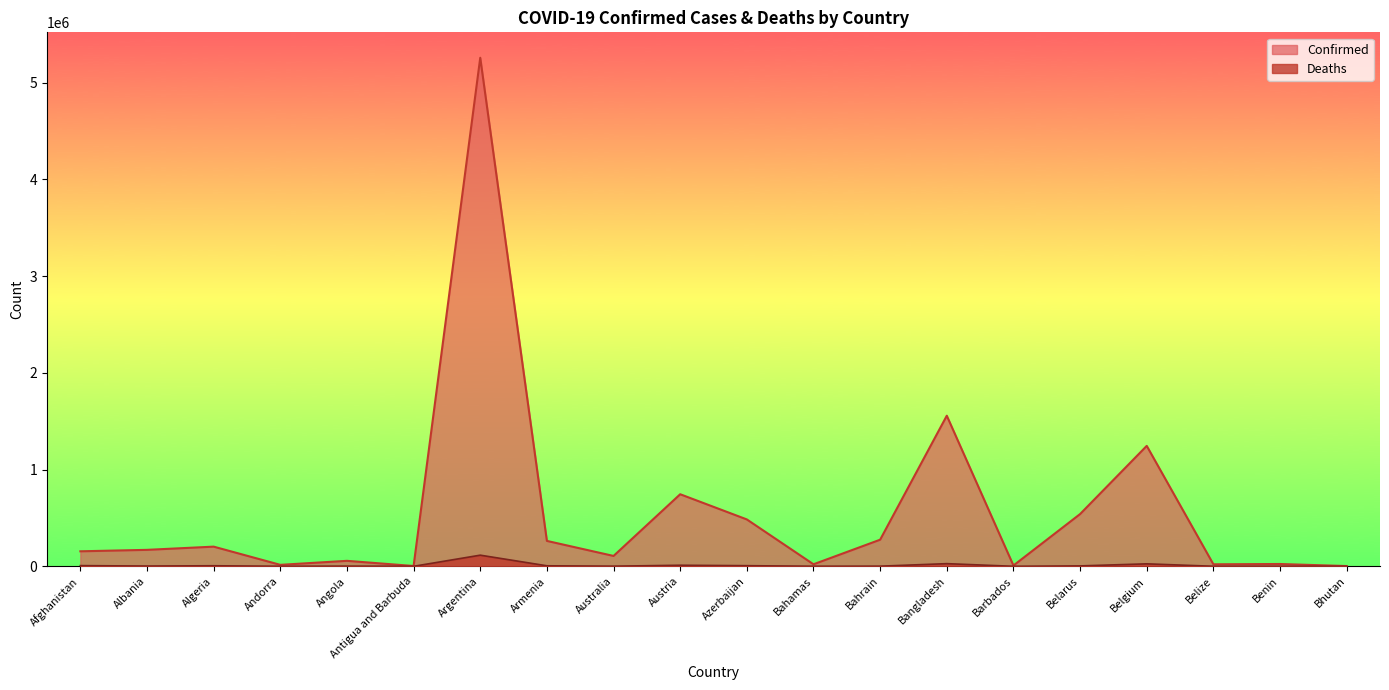

How many categories are shown in the chart?

20